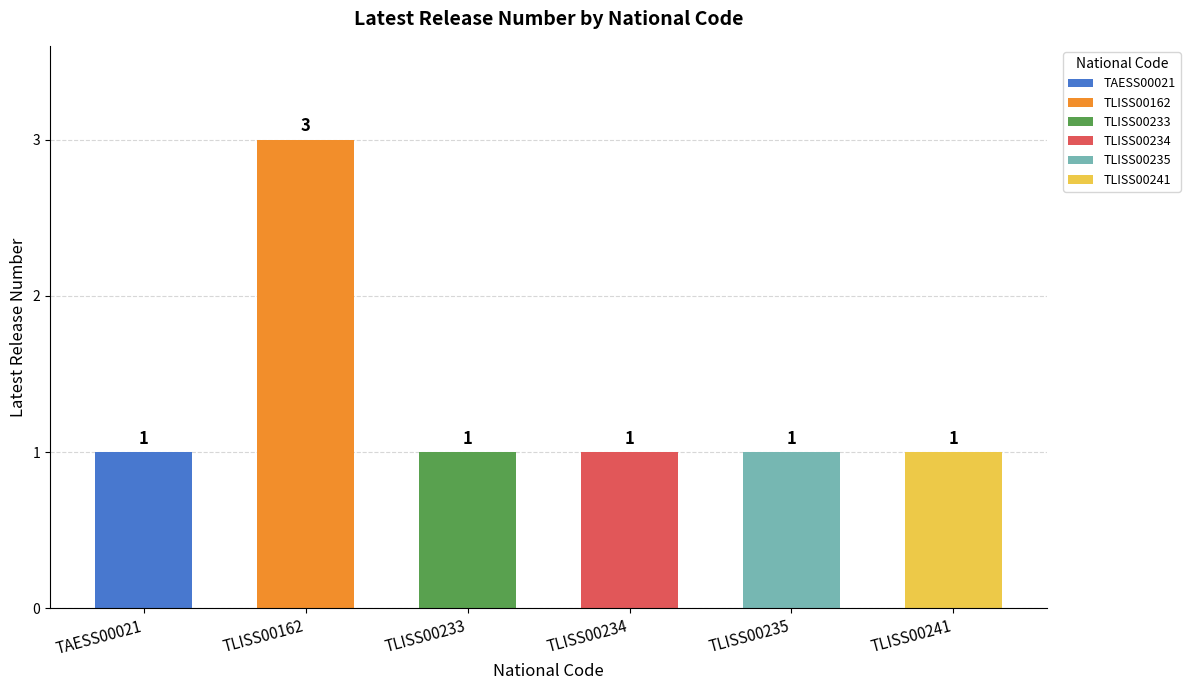

How many bars are there in total?

6